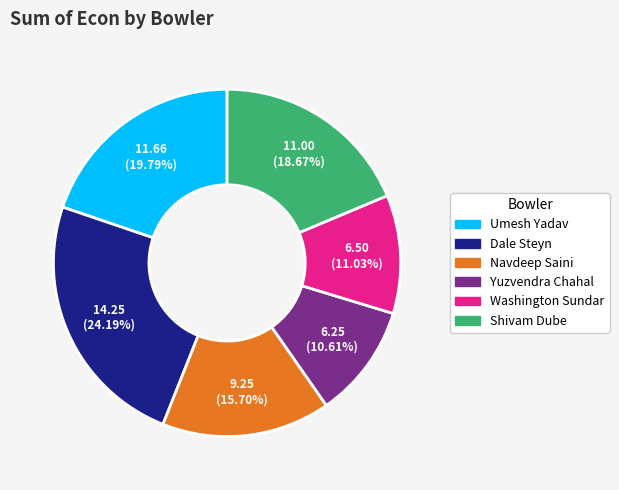

What percentage do Shivam Dube and Washington Sundar together represent?

29.7%